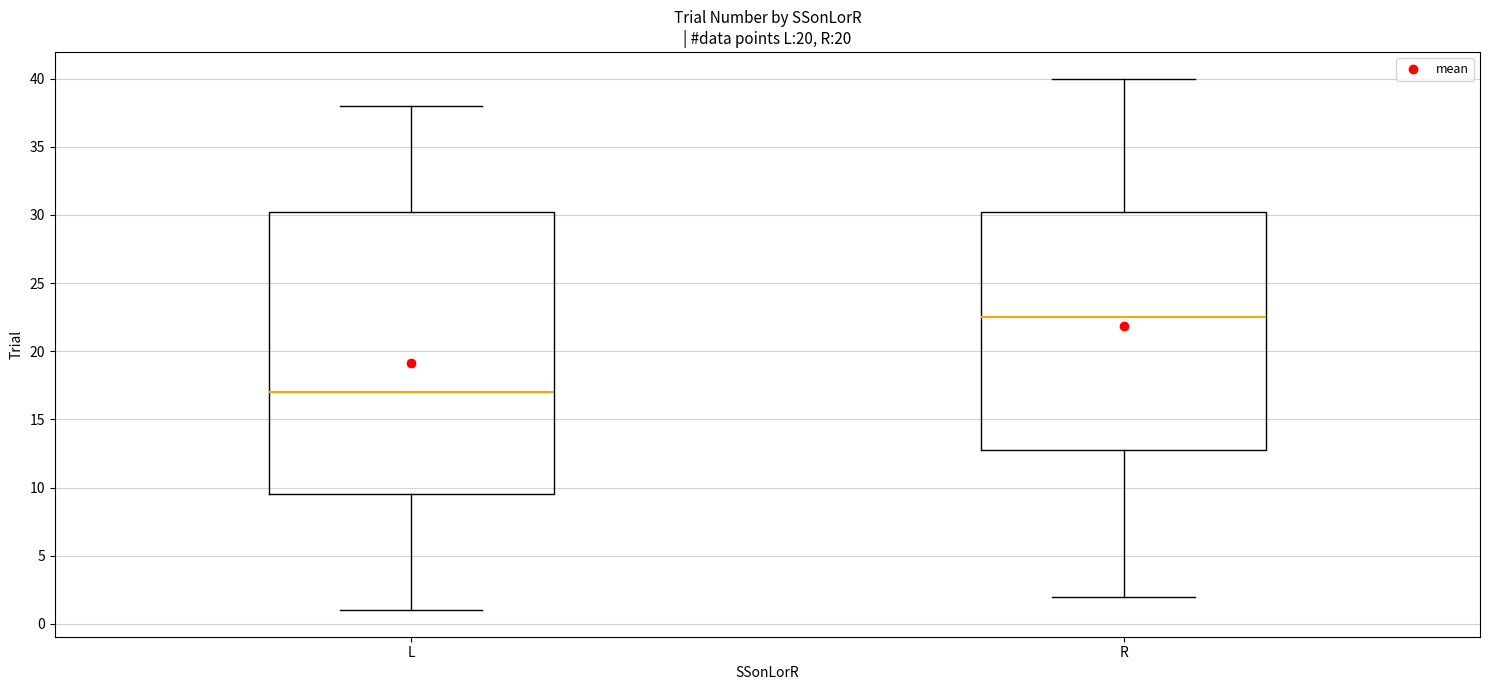

Comparing the boxes themselves (not the whiskers), which one is the tallest?

L